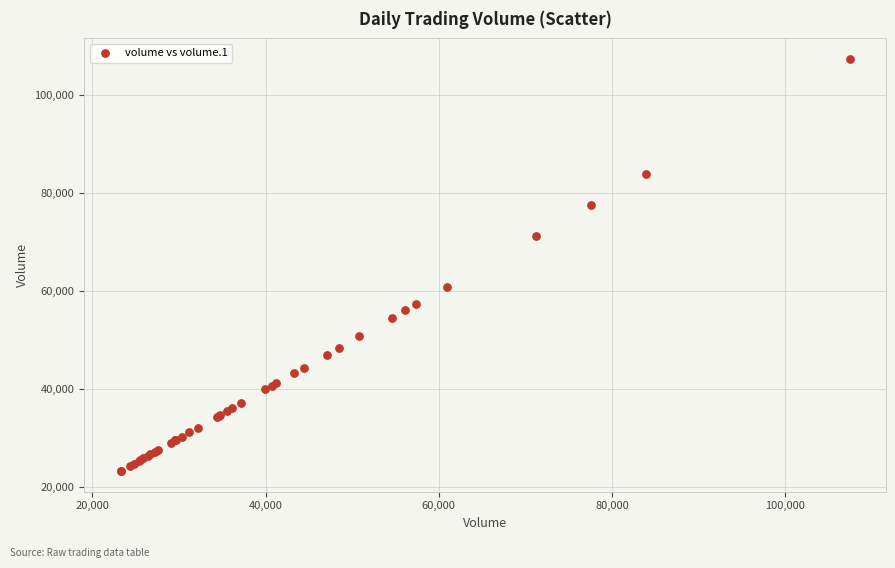

What Y value in the scatter plot is closest to 65345?

60933